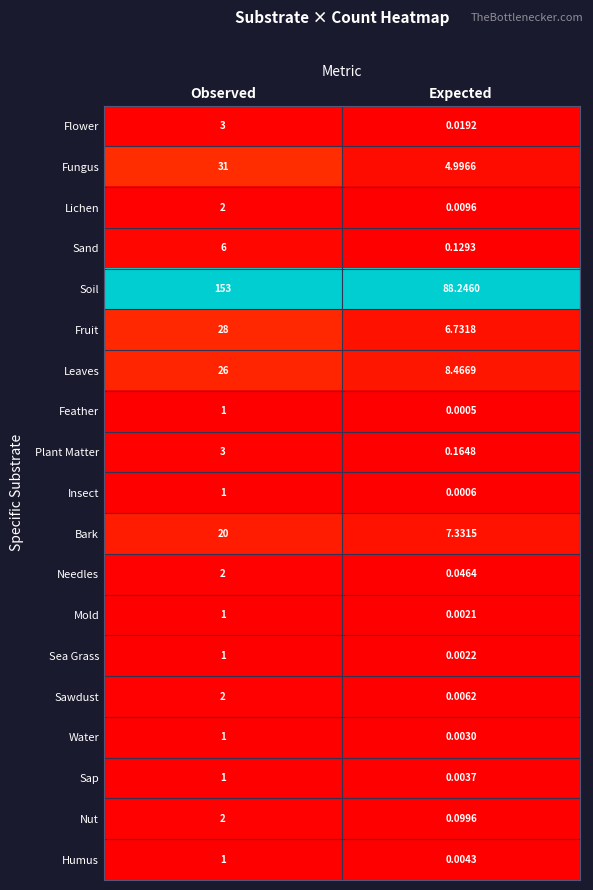

Which label corresponds to the smallest value in the chart?

Expected